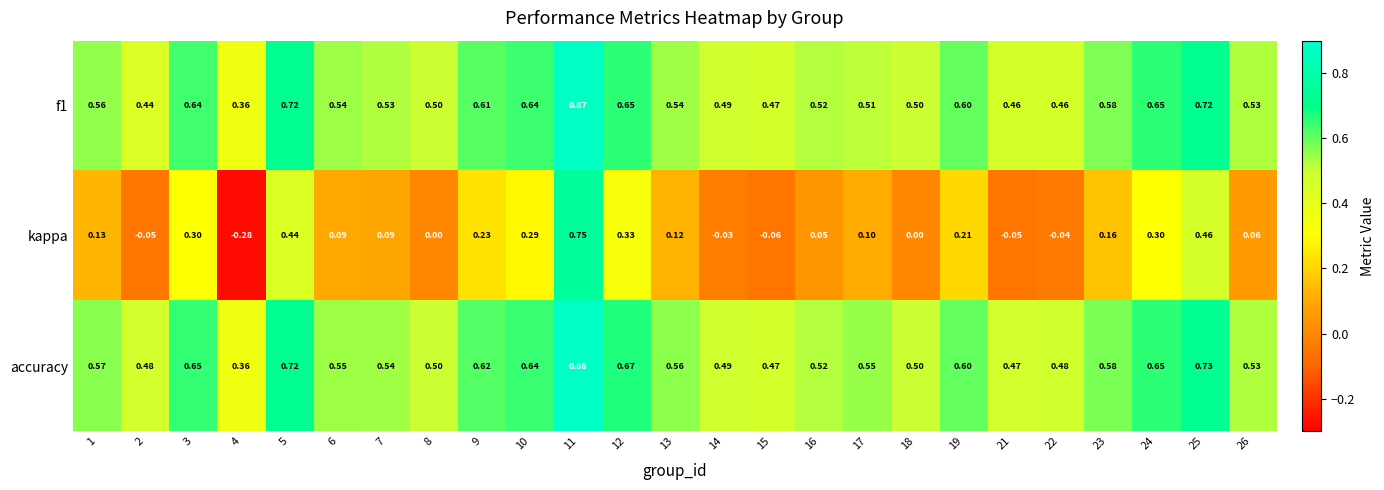

Which series has the largest total across all categories?

accuracy